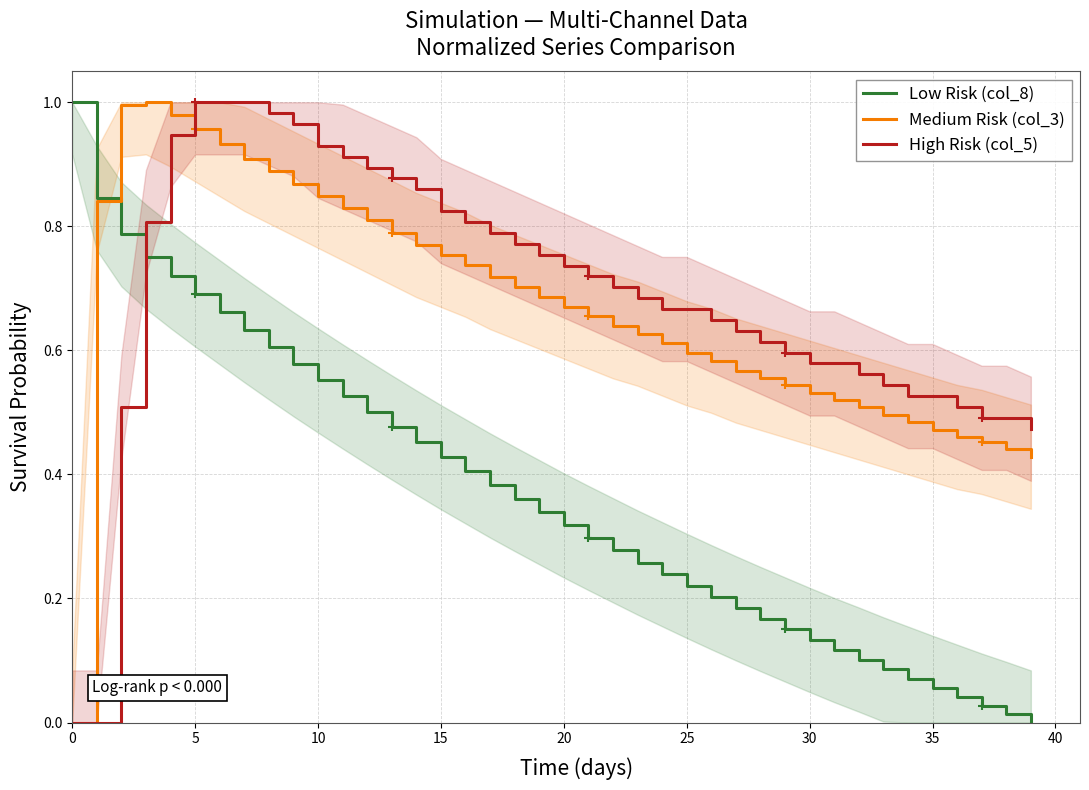

Count the number of data series in this chart.

3